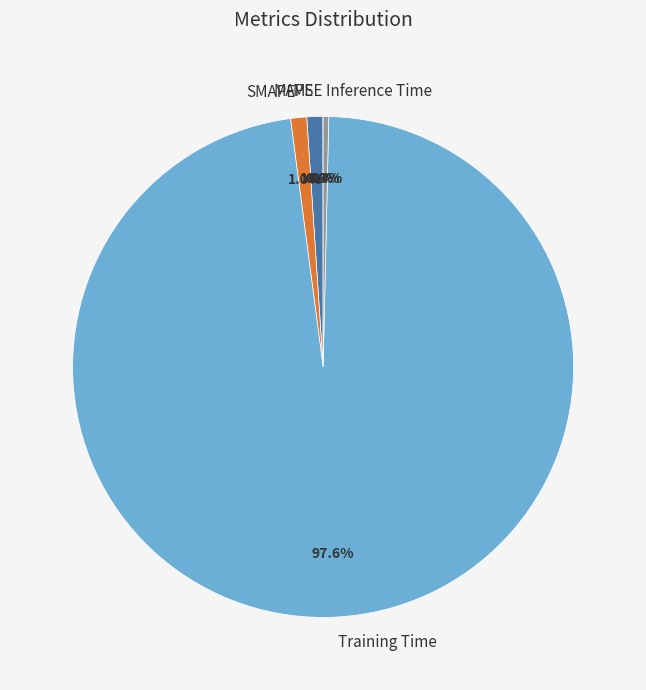

What is the largest slice in the pie chart?

Training Time